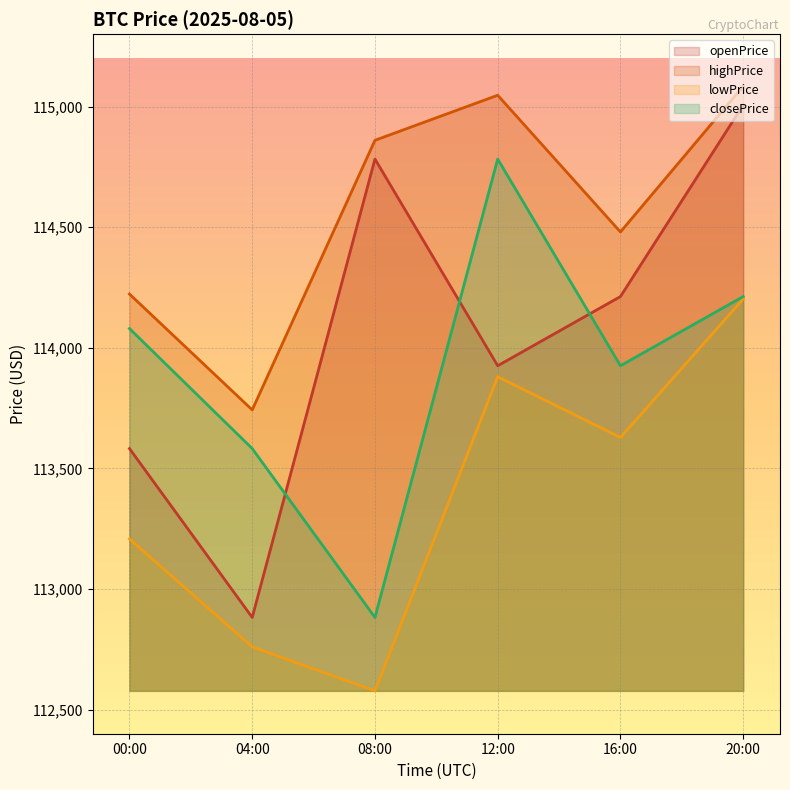

What is the value of the openPrice point at the 2nd from the left?

112882.1